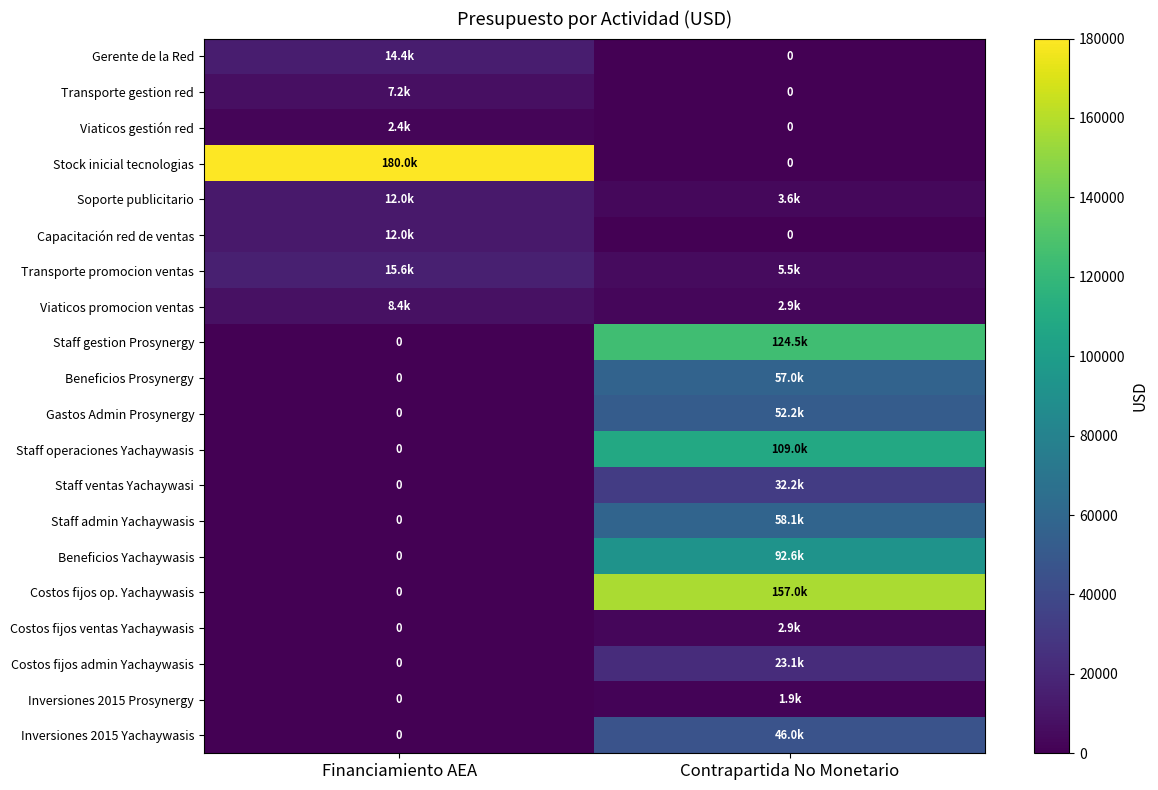

At how many categories does at least one series exceed 53085?

2